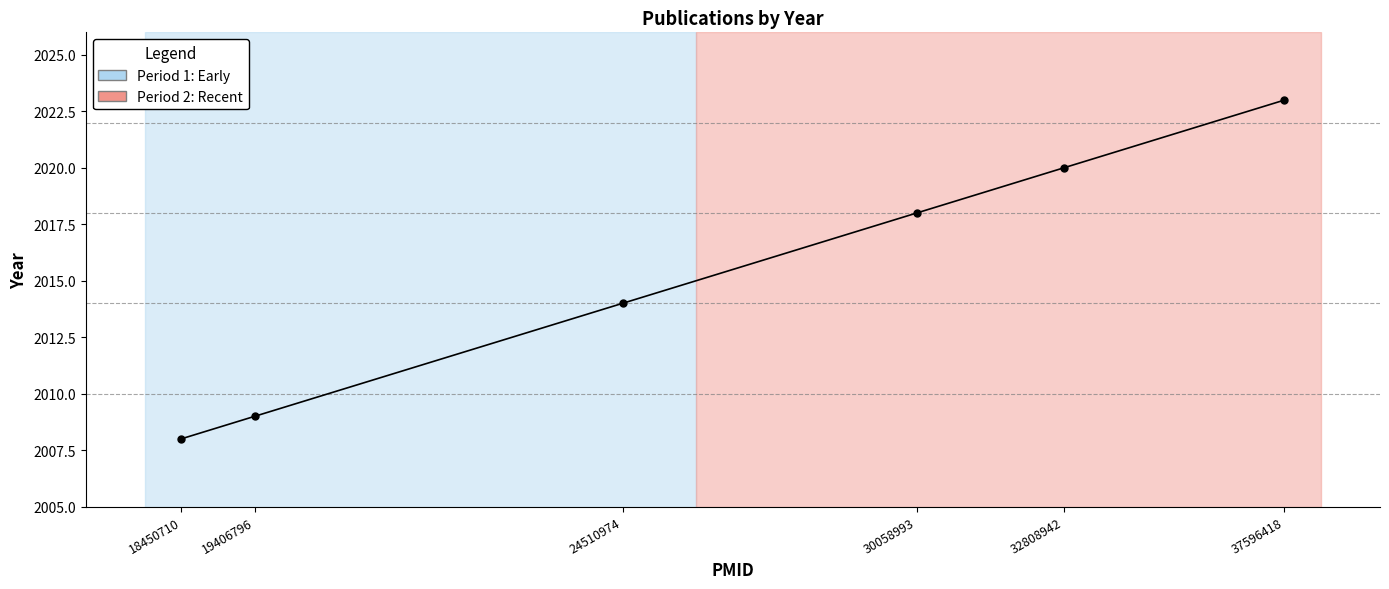

Between 37596418 and 32808942, which is larger?

37596418